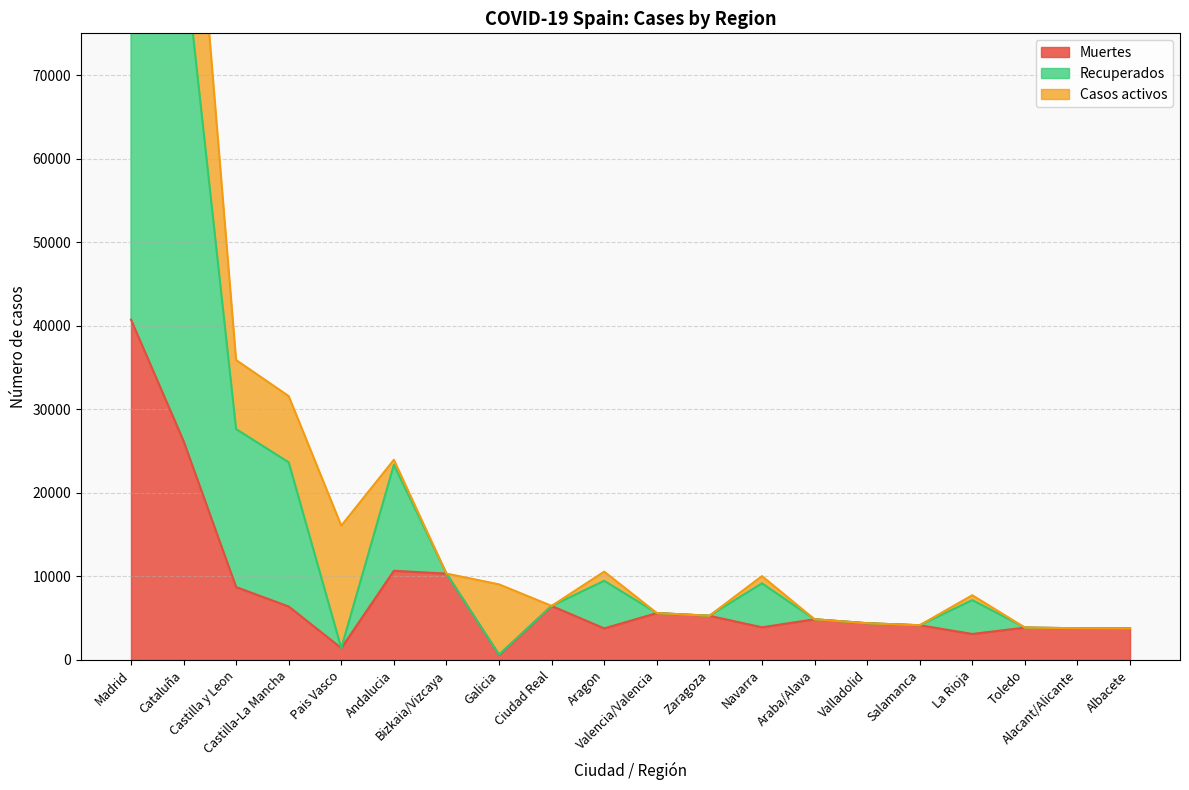

What is the lowest value of the Muertes series?

604